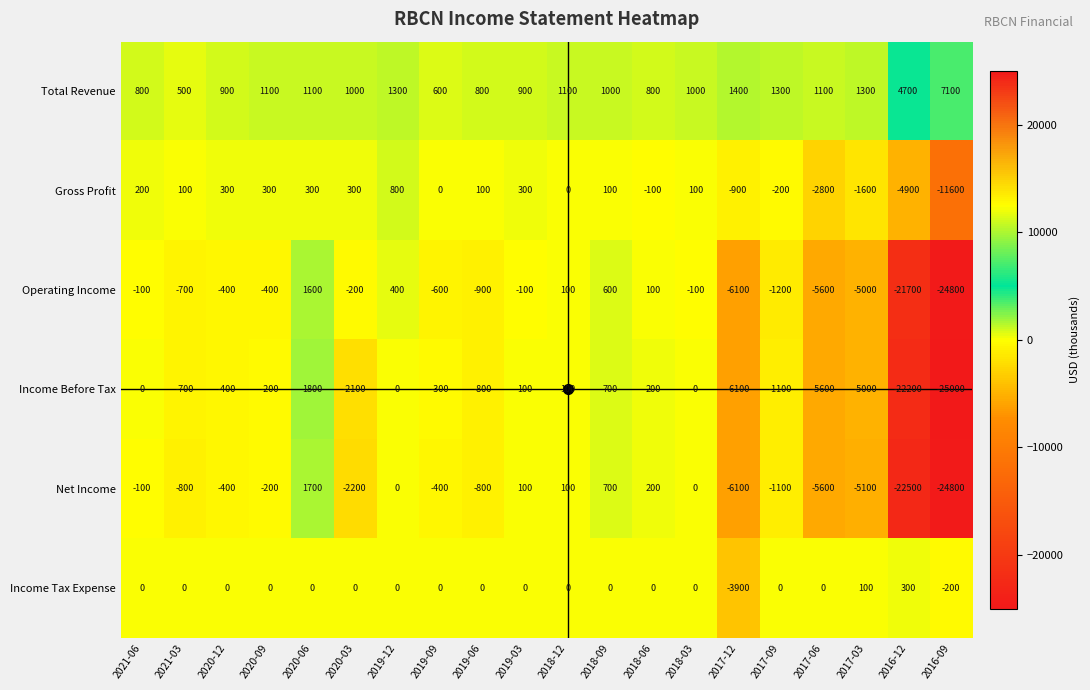

What is the difference between the second highest and minimum values in the Income Before Tax series?

25700